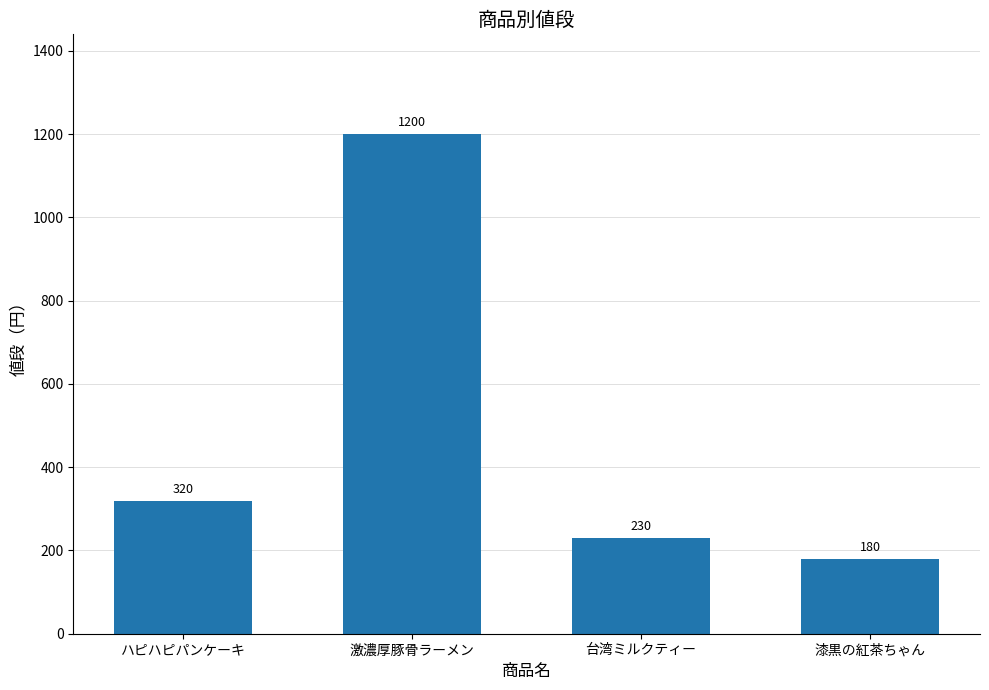

What value does the data have at ハピハピパンケーキ?

320